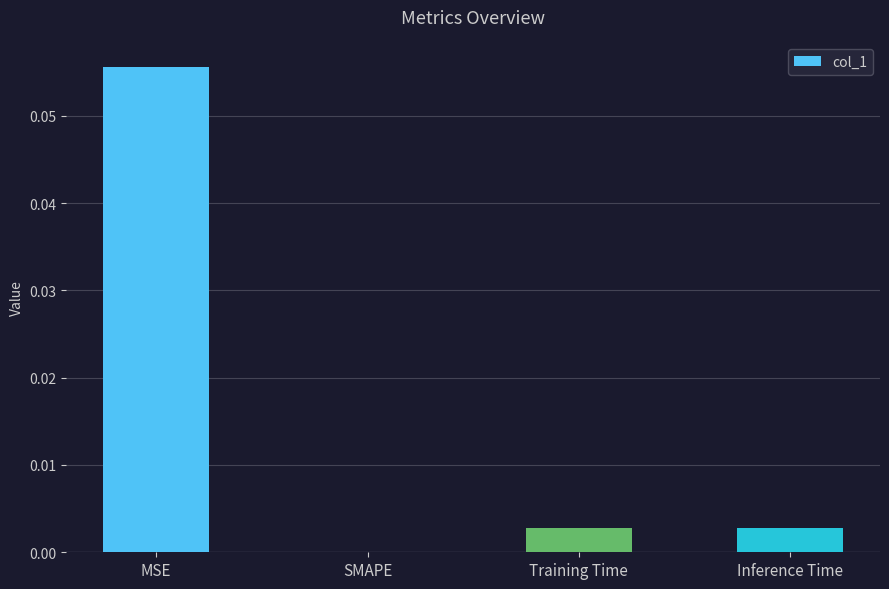

The value at SMAPE is 0.0. True or false?

True